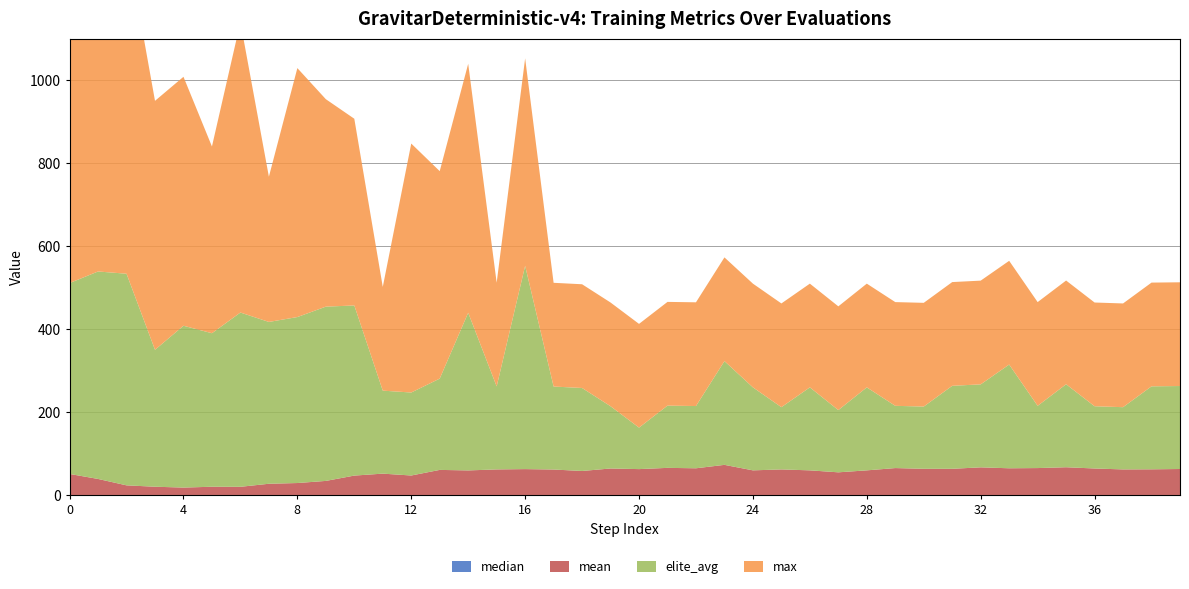

Reading left to right, list all the values displayed in this chart.

median: 0.0	0.0	0.0	0.0	0.0	0.0	0.0	0.0	0.0	0.0	0.0	0.0	0.0	0.0	0.0	0.0	0.0	0.0	0.0	0.0	0.0	0.0	0.0	0.0	0.0	0.0	0.0	0.0	0.0	0.0	0.0	0.0	0.0	0.0	0.0	0.0	0.0	0.0	0.0	0.0
mean: 50.7	38.6	23.2	19.9	17.9	19.9	19.7	27.1	28.8	33.9	46.8	51.5	47.0	60.5	59.2	61.6	62.4	61.4	57.9	63.9	62.4	65.3	64.3	72.6	59.4	61.6	59.4	54.6	59.4	64.8	63.1	63.1	66.6	64.3	64.8	66.8	63.9	61.6	61.9	62.6
elite_avg: 460.0	500.0	510.0	330.0	390.0	370.0	420.0	390.0	400.0	420.0	410.0	200.0	200.0	220.0	380.0	200.0	490.0	200.0	200.0	150.0	100.0	150.0	150.0	250.0	200.0	150.0	200.0	150.0	200.0	150.0	150.0	200.0	200.0	250.0	150.0	200.0	150.0	150.0	200.0	200.0
max: 600.0	850.0	800.0	600.0	600.0	450.0	700.0	350.0	600.0	500.0	450.0	250.0	600.0	500.0	600.0	250.0	500.0	250.0	250.0	250.0	250.0	250.0	250.0	250.0	250.0	250.0	250.0	250.0	250.0	250.0	250.0	250.0	250.0	250.0	250.0	250.0	250.0	250.0	250.0	250.0